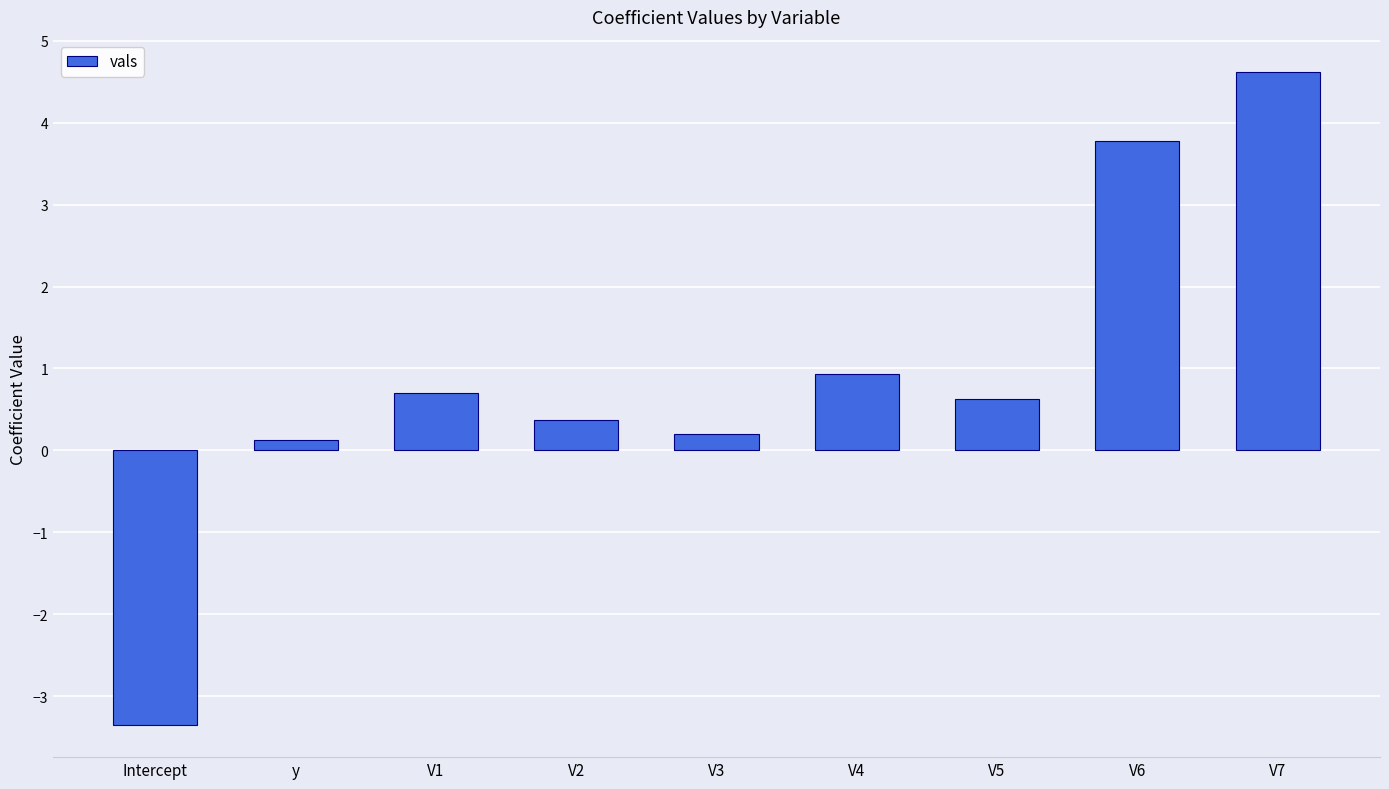

Which label corresponds to the smallest value in the chart?

Intercept